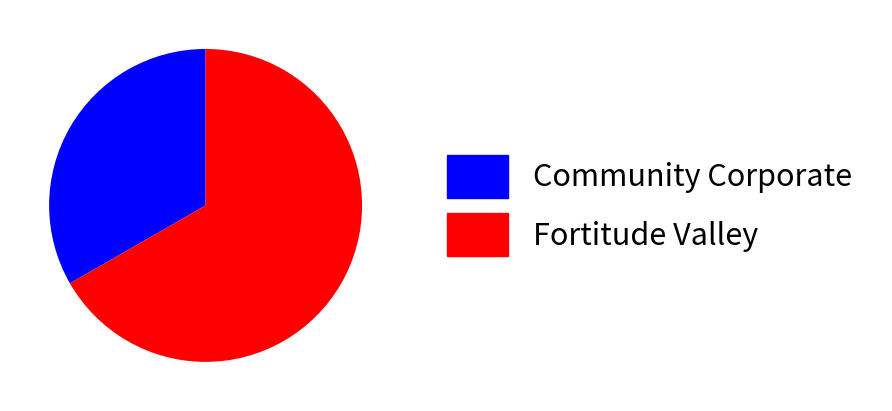

Approximately how many times larger is the value at Fortitude Valley compared to Community Corporate?

2.0